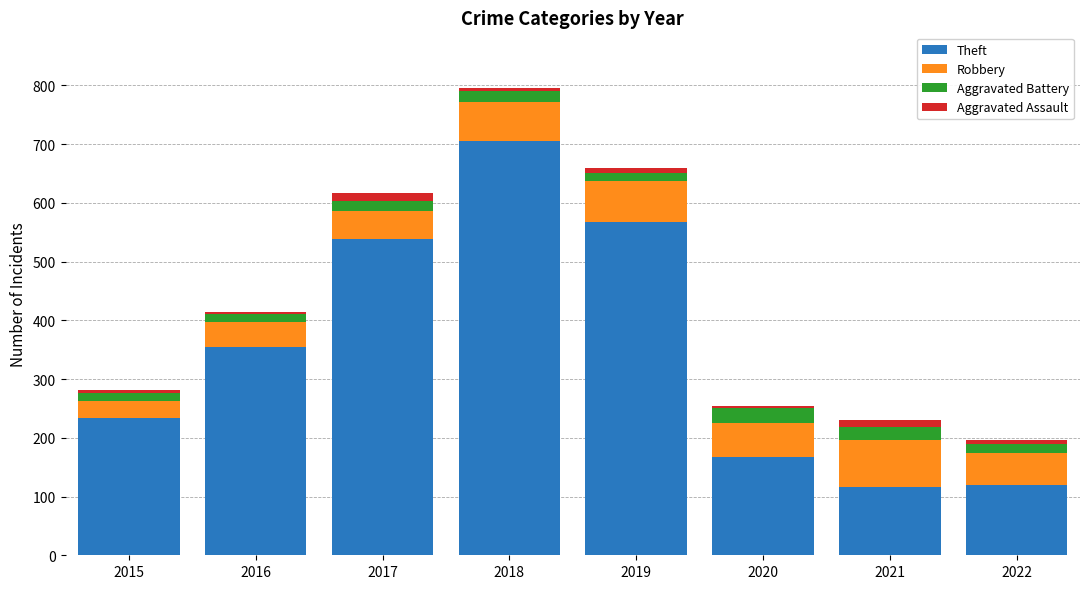

What is the difference between the maximum and second lowest values in the Theft series?

586